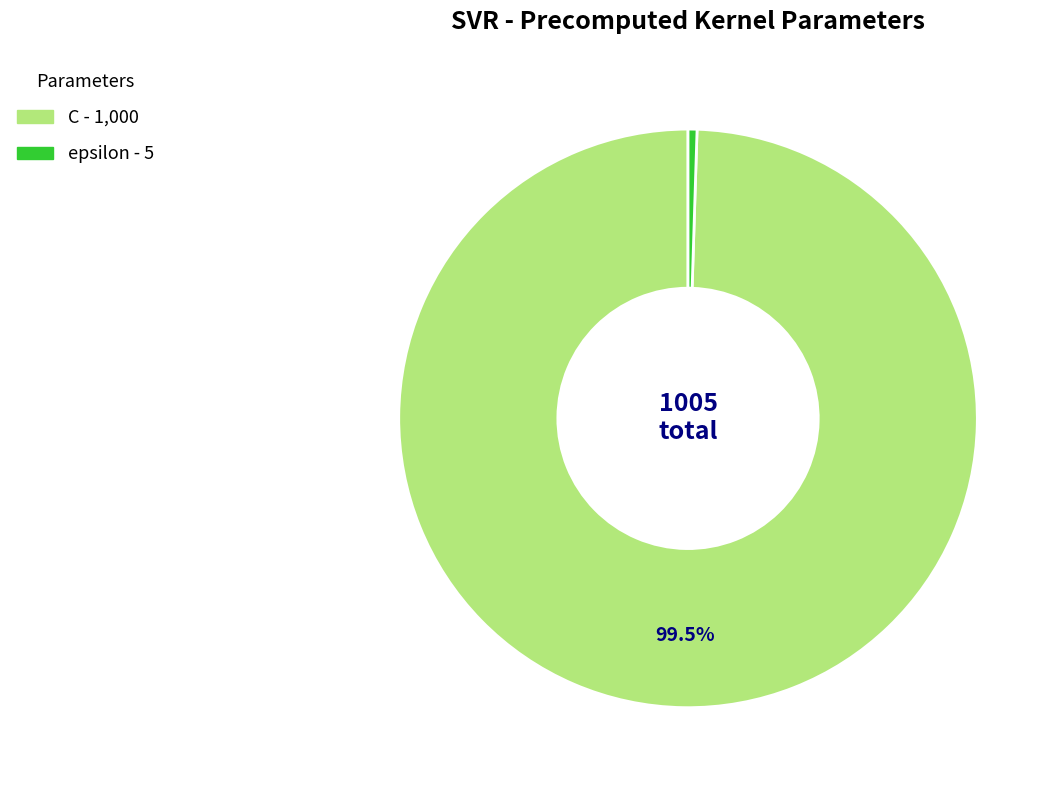

What portion of the pie excludes C?

0.5%